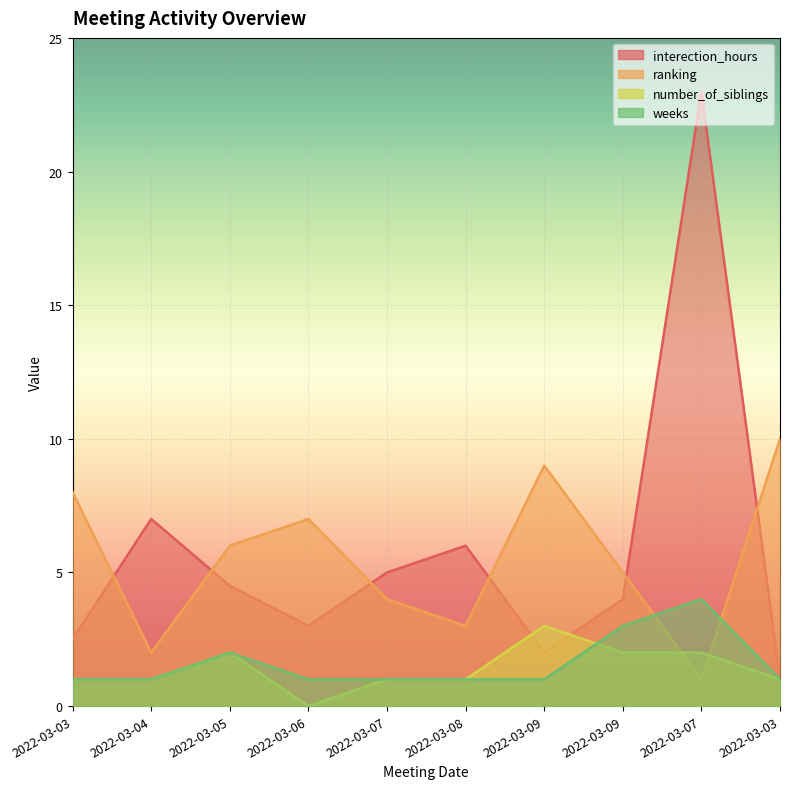

How many lines are shown in the chart?

4